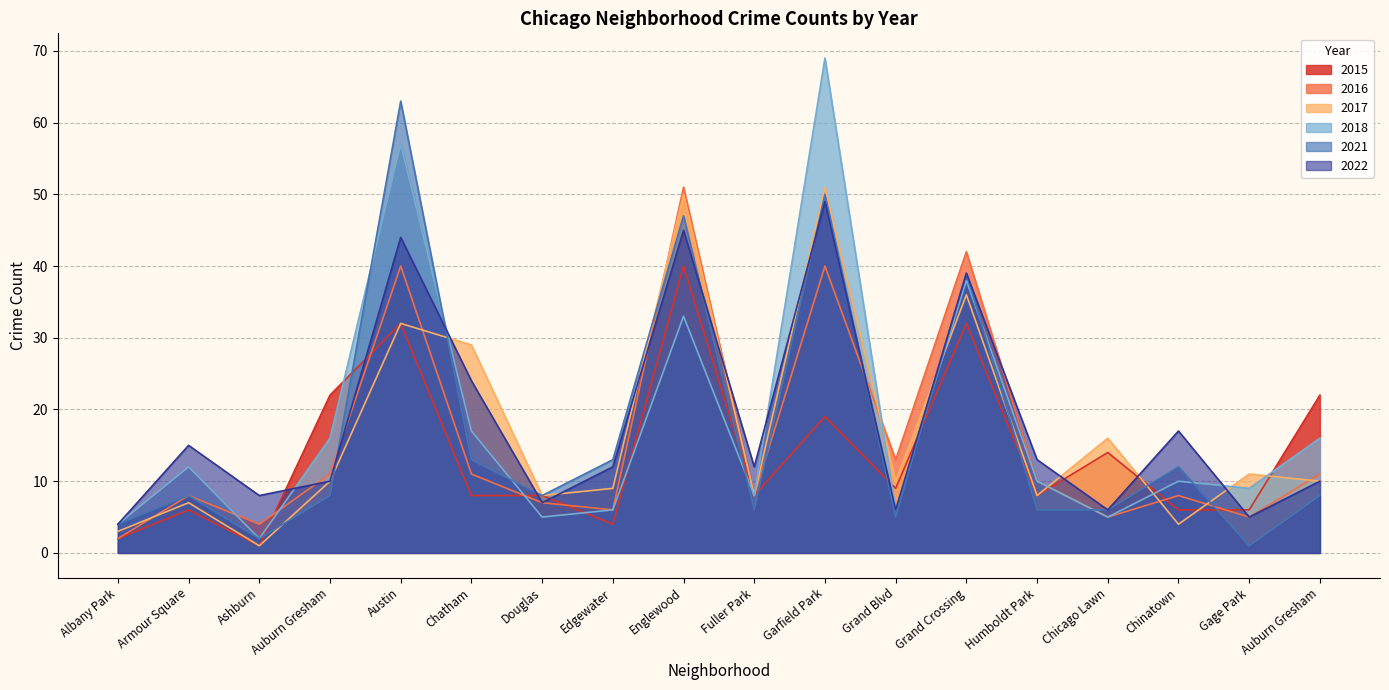

How many lines are shown in the chart?

6